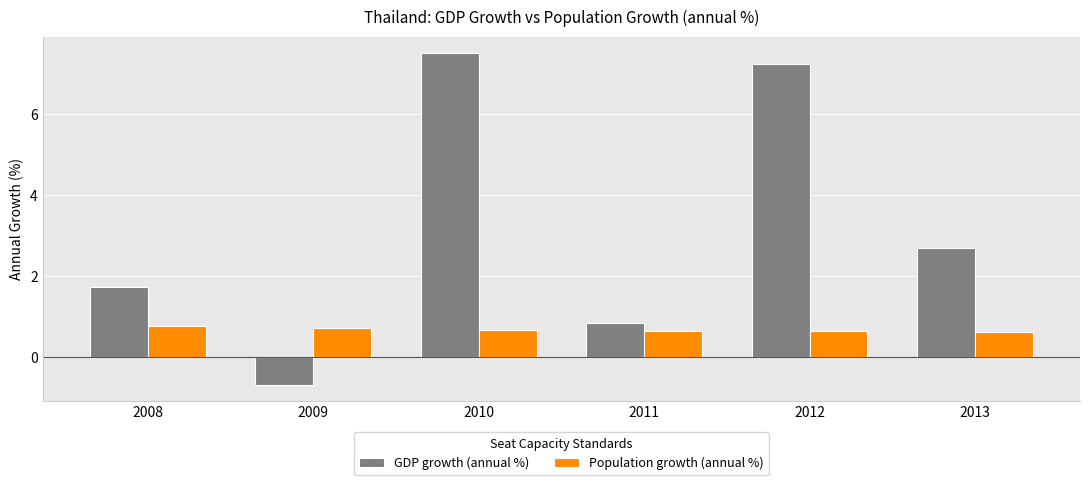

What is the average value of the Population growth (annual %) series?

0.7